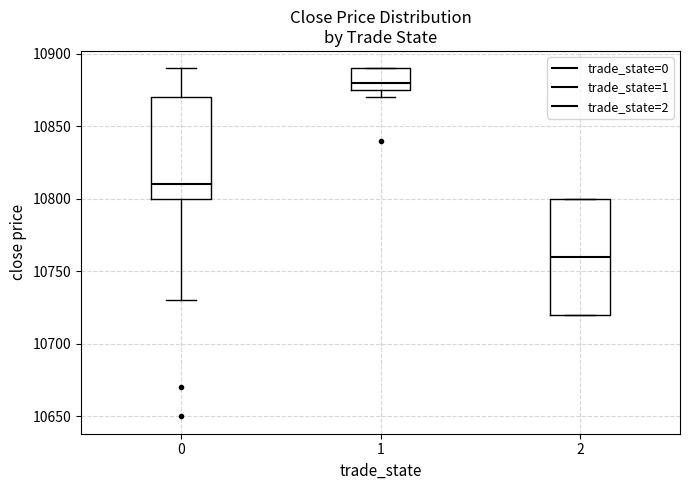

Reading left to right, read every box against the y-axis: the position of its median line, the range the box covers, and the ends of its whiskers. The values are not printed on the chart, so give them approximately, as read against the axis.

0: median 10810, box 10800 to 10870, whiskers 10730 to 10890
1: median 10880, box 10875 to 10890, whiskers 10870 to 10890
2: median 10760, box 10720 to 10800, whiskers 10720 to 10800